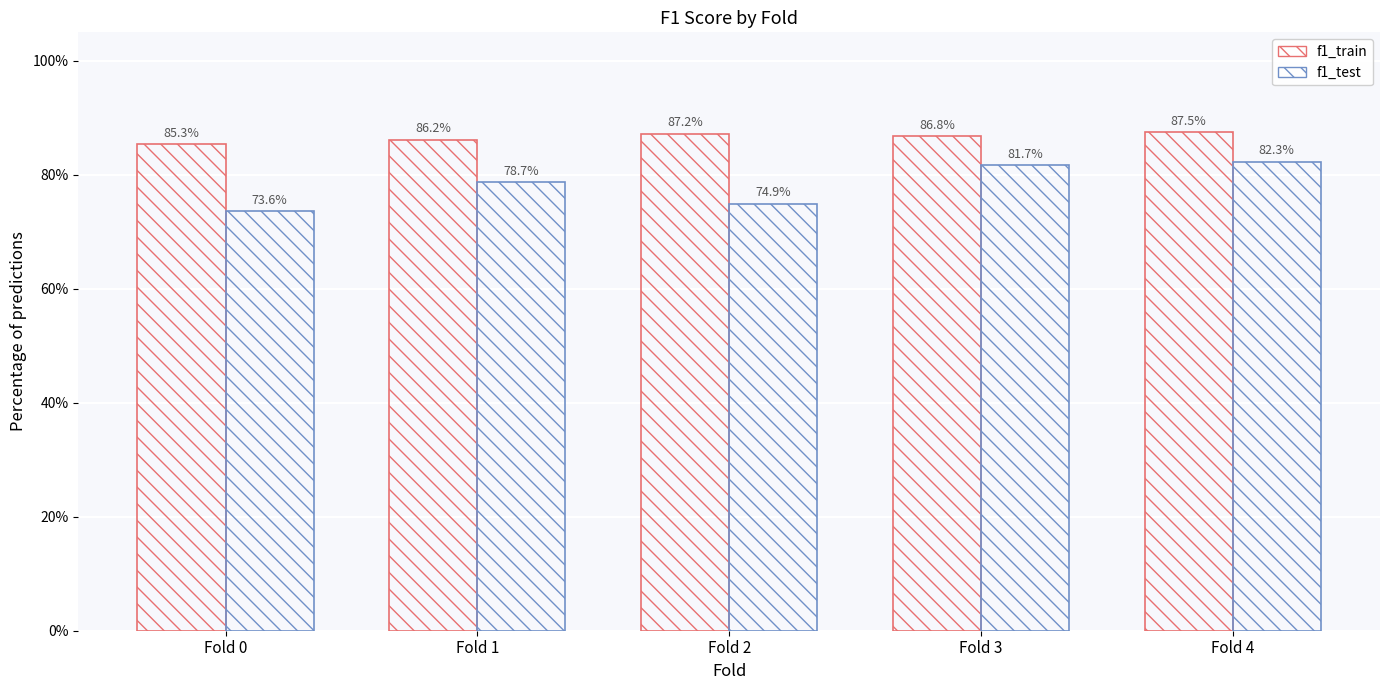

List the series in order of their overall mean, lowest first.

f1_test, f1_train